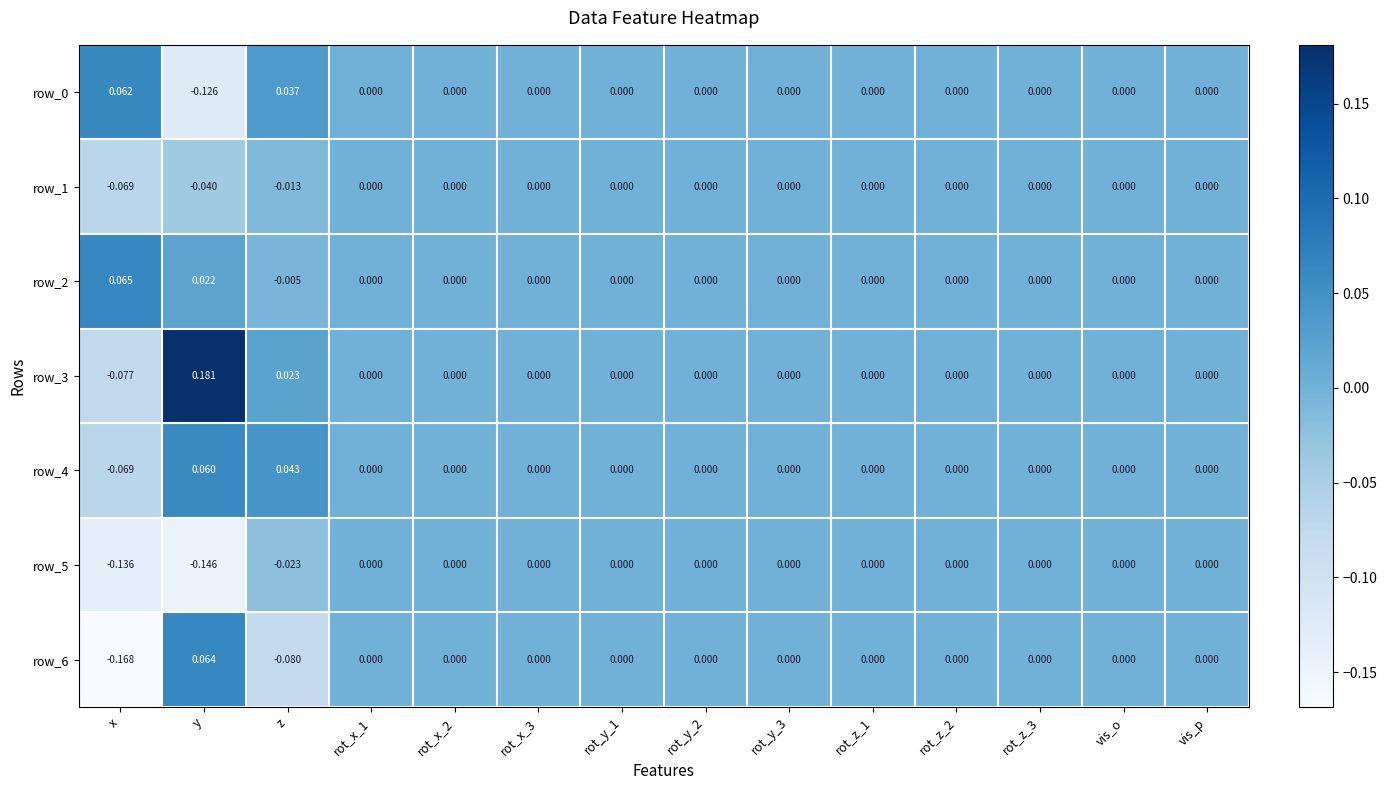

Is the value of row_0 at vis_p greater than the value of row_5 at z?

Yes